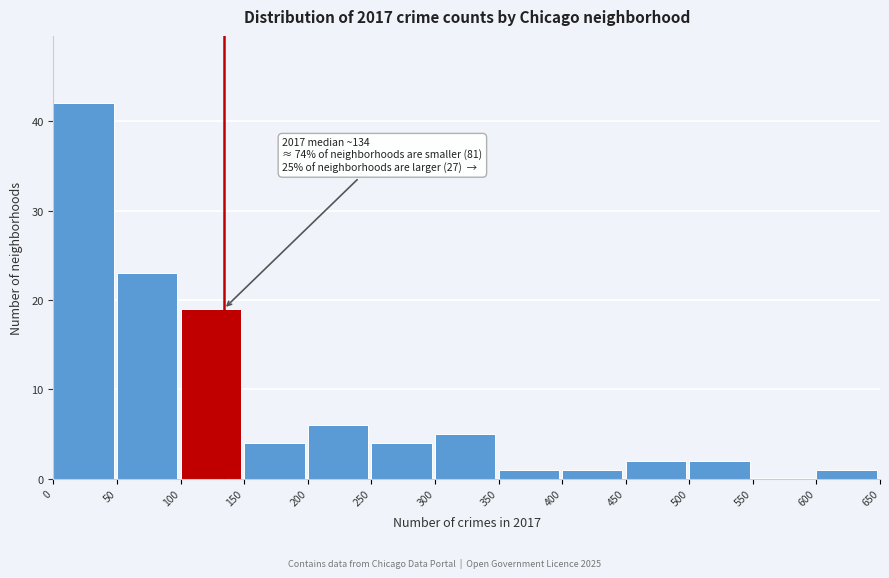

Which range on the x-axis has the tallest bar?

0 to 50